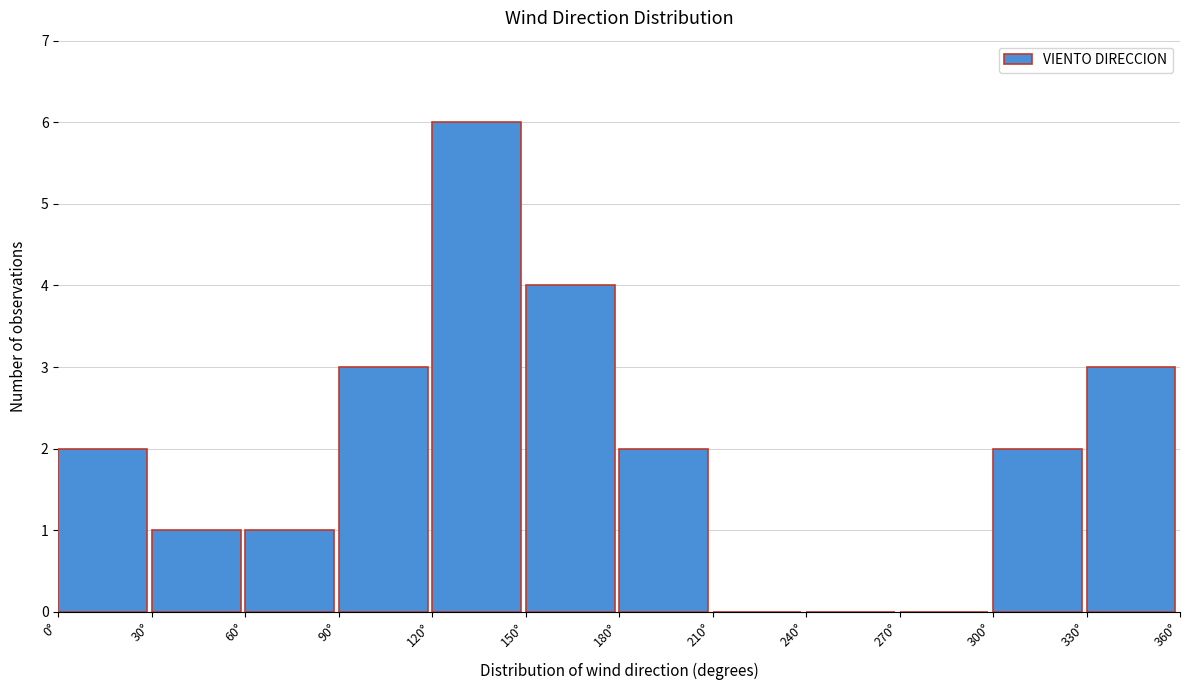

Reading left to right, list every bar in this chart as the range it spans on the x-axis followed by its height. The values are not printed on the chart, so give them approximately, as read against the axis.

0 to 30: 2
30 to 60: 1
60 to 90: 1
90 to 120: 3
120 to 150: 6
150 to 180: 4
180 to 210: 2
210 to 240: 0
240 to 270: 0
270 to 300: 0
300 to 330: 2
330 to 360: 3